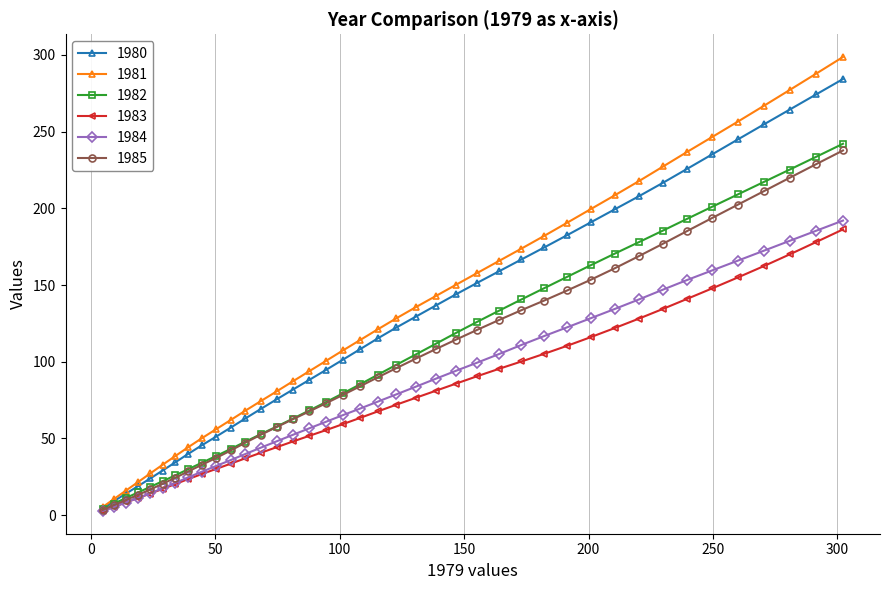

What is the value of the 1980 point at the 8th from the left?

40.0